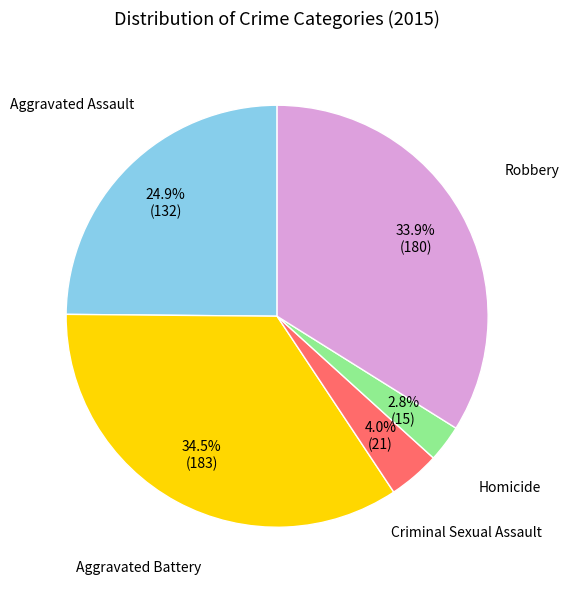

Does any single category account for the majority?

No